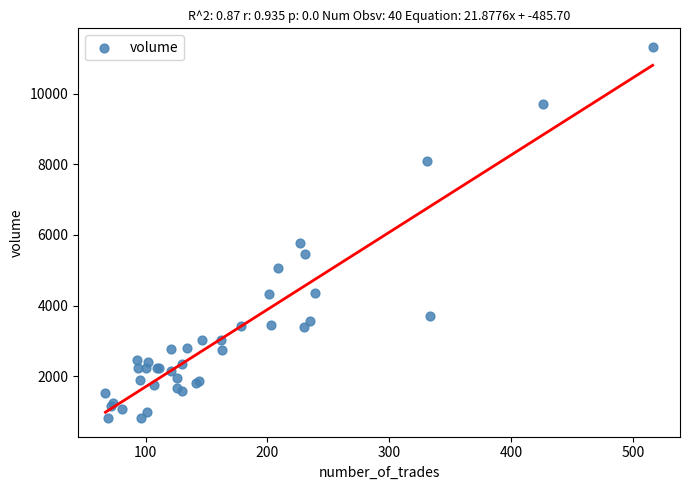

What Y value in the scatter plot is closest to 6068?

5760.0